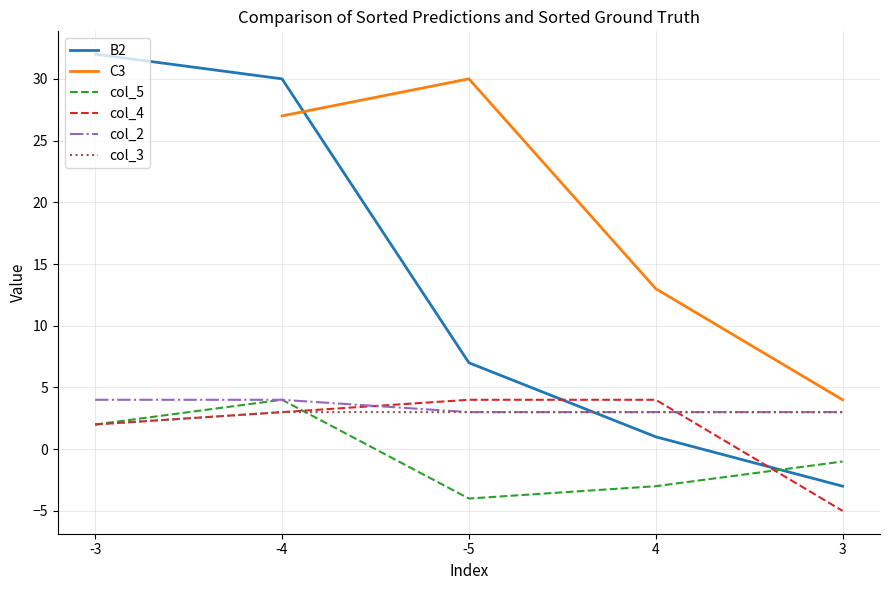

How many values in B2 are above zero?

4